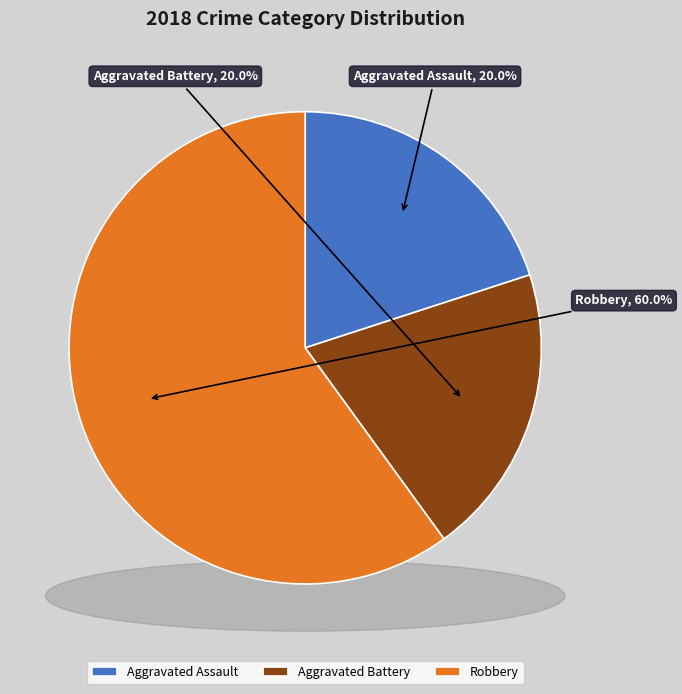

The Aggravated Assault slice represents 32% of the pie. True or false?

False